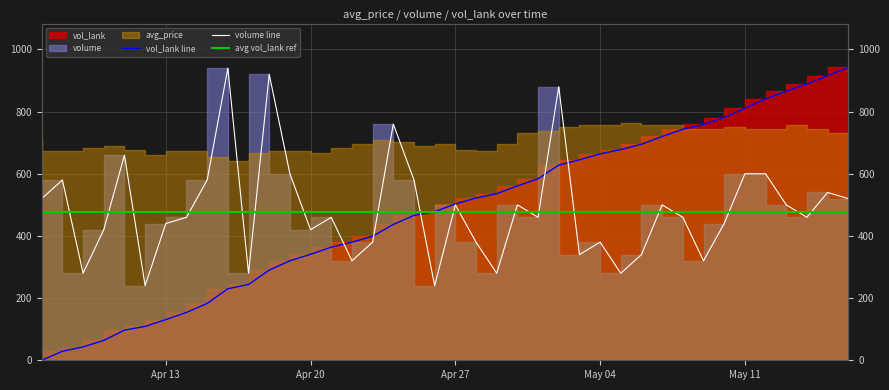

Is it true that volume equals 520 at 2020-04-07?

True